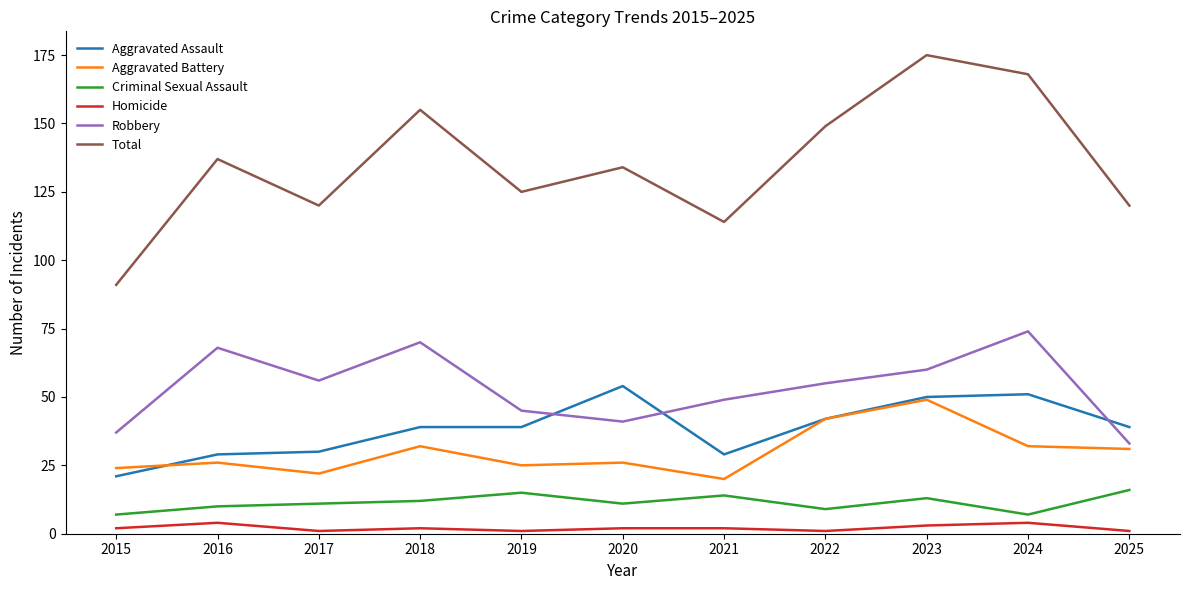

What is the smallest value displayed?

1